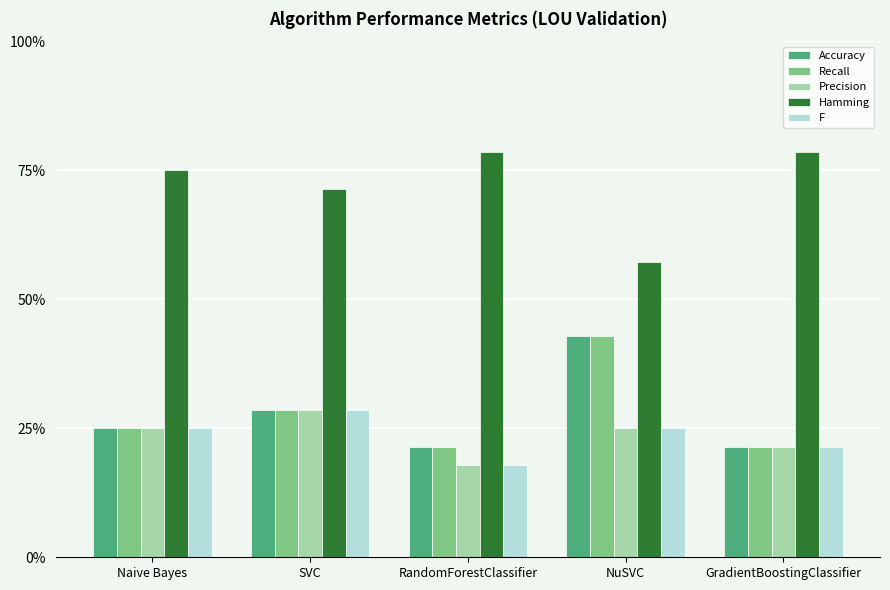

Are the bars grouped side by side (vs. stacked)?

Yes